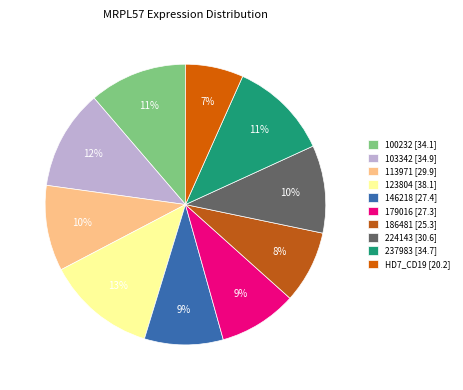

How many slices are in this pie chart?

10